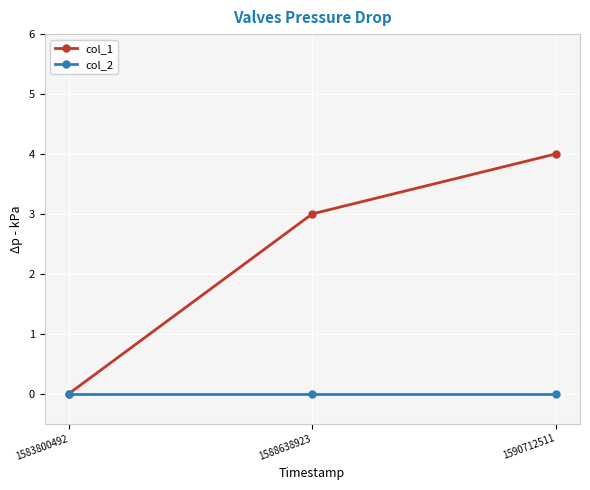

Which series has the widest spread of values?

col_1